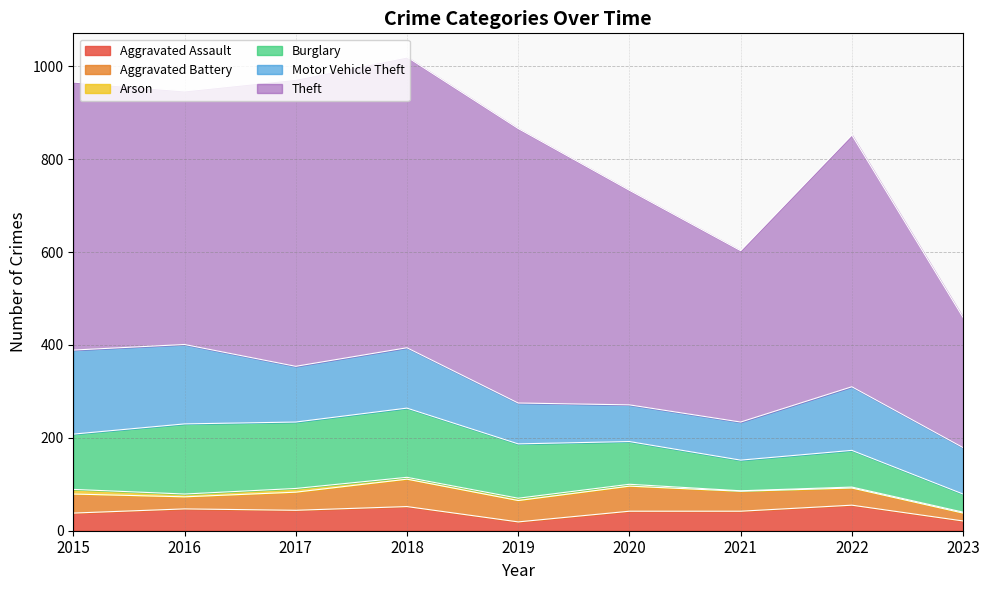

What is the spread (max minus min) of values at 2020?

458